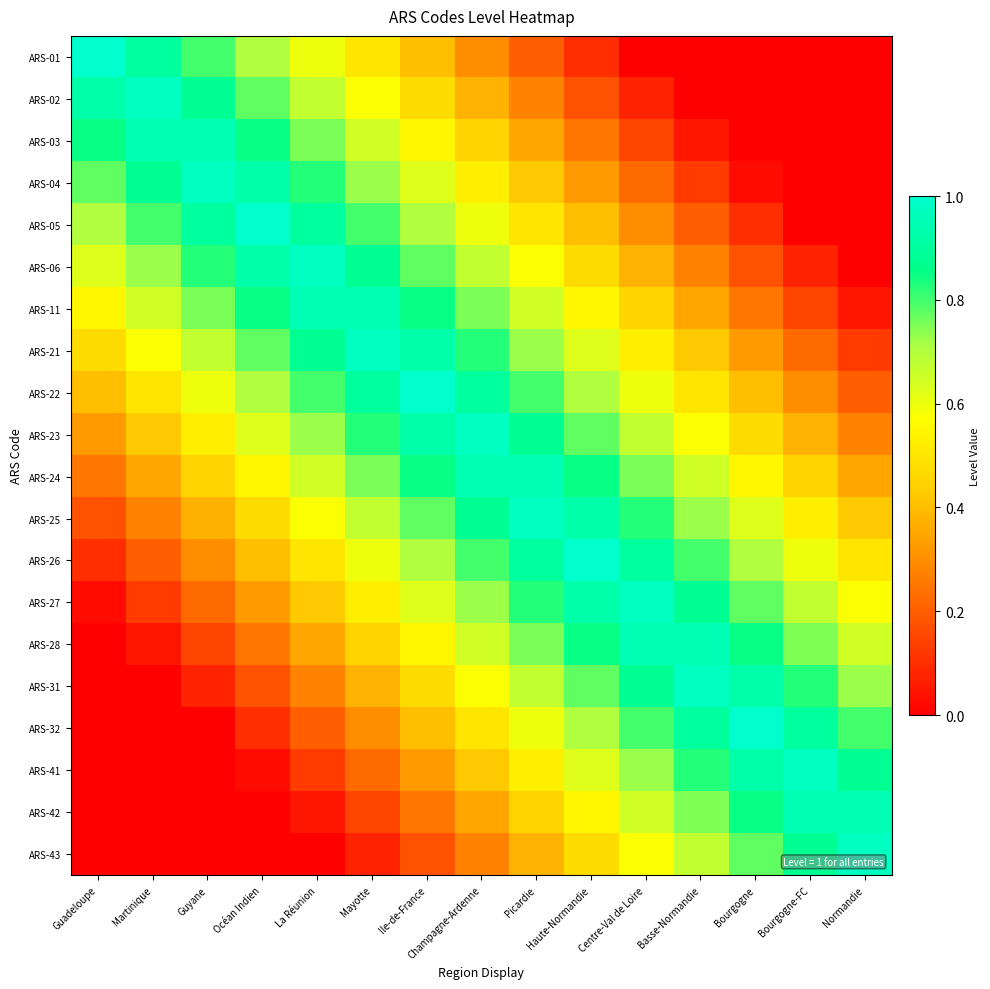

What is the greatest value displayed?

1.0